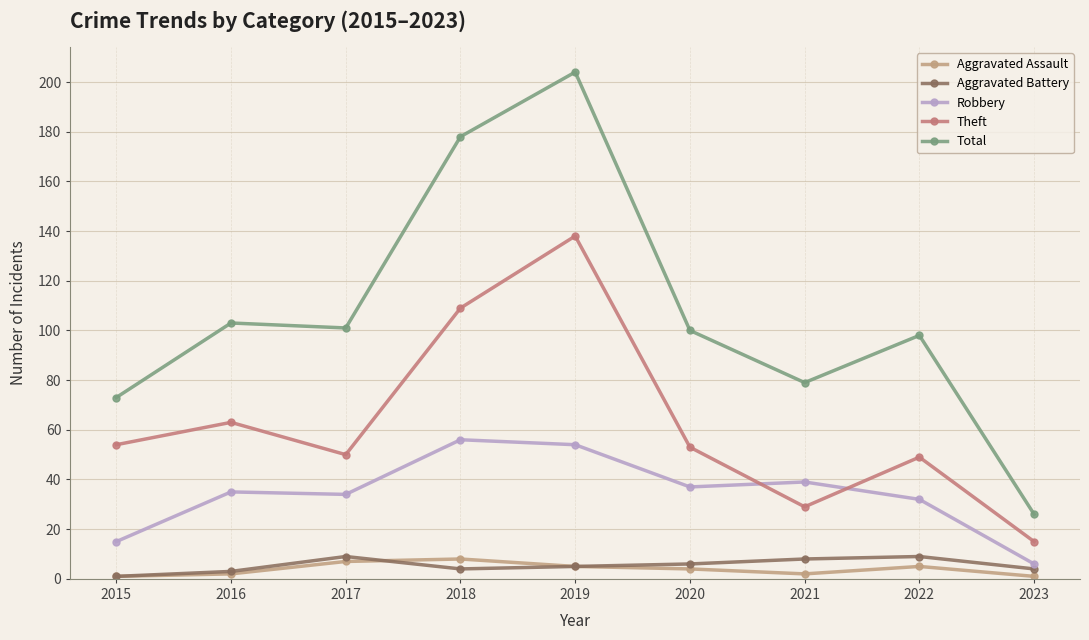

How many lines are shown in the chart?

5